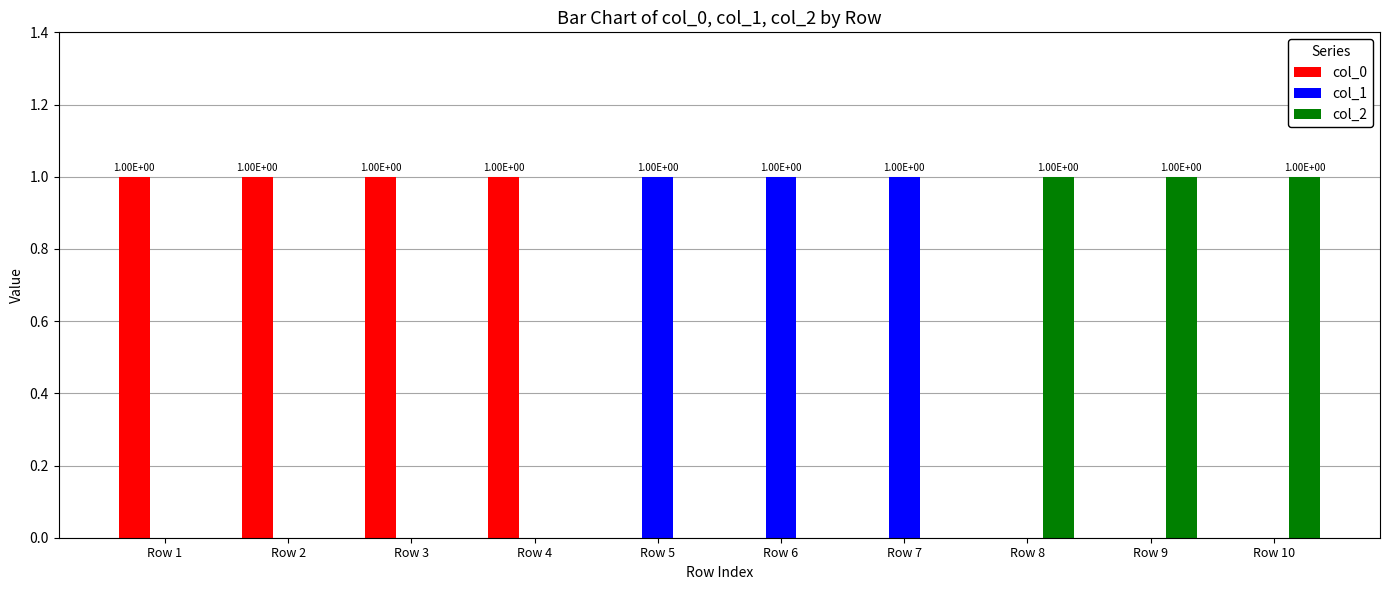

True or false: col_2 has a value of 2 at Row 8.

False